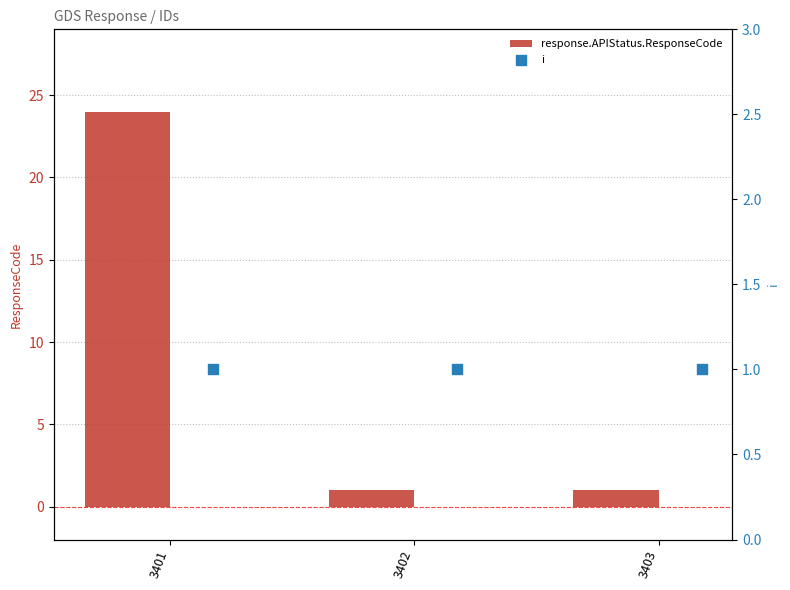

At how many categories does at least one series exceed 10?

1